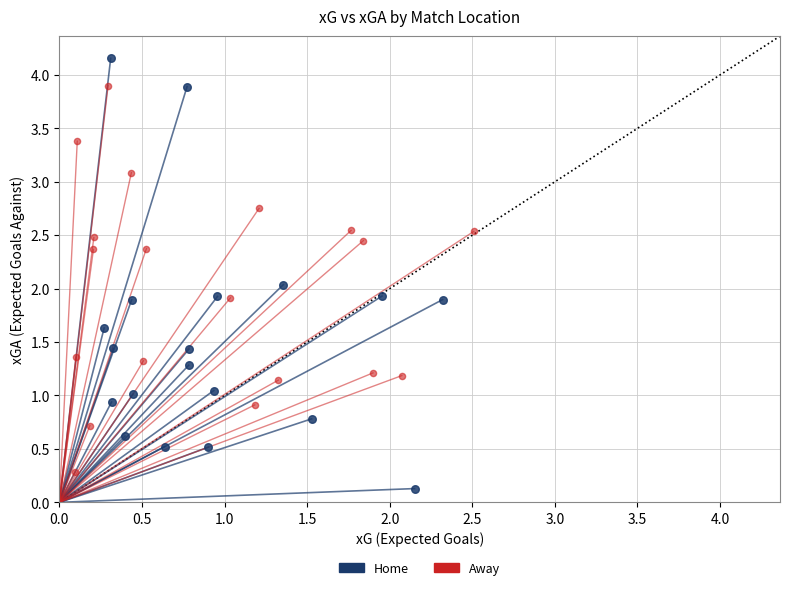

Which series contains the lowest Y value?

Home